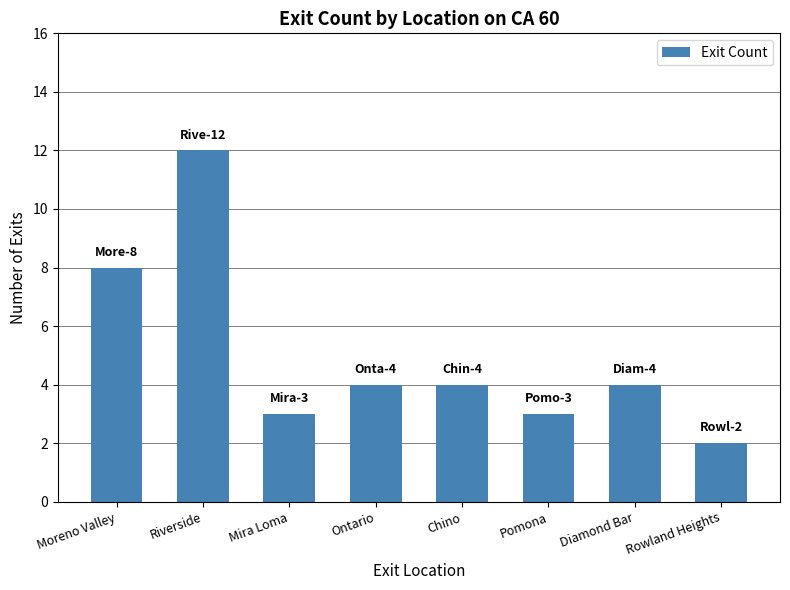

How many distinct data groups are displayed?

1